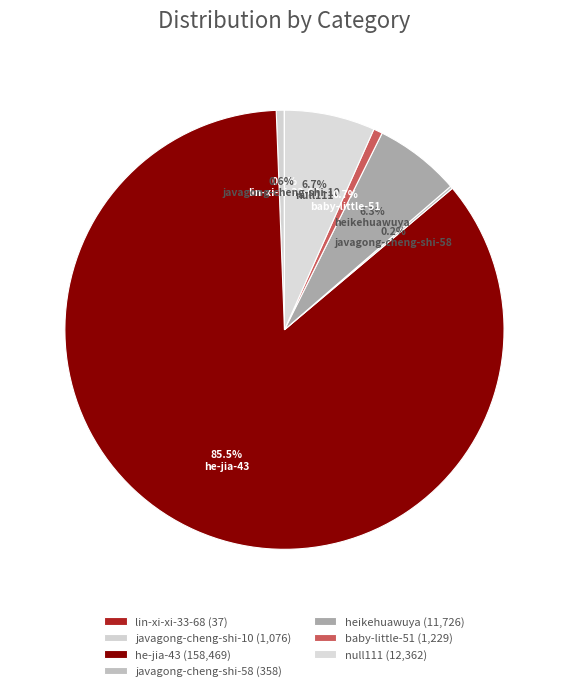

Do lin-xi-xi-33-68 and heikehuawuya together represent more than half of the pie?

No